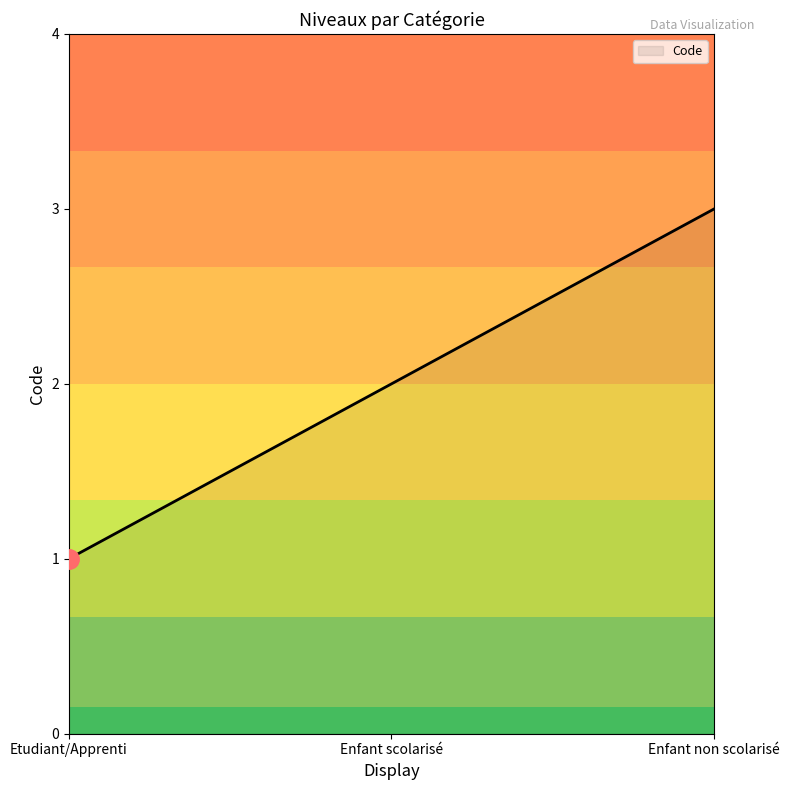

Does the chart display data point markers on the line(s)?

No